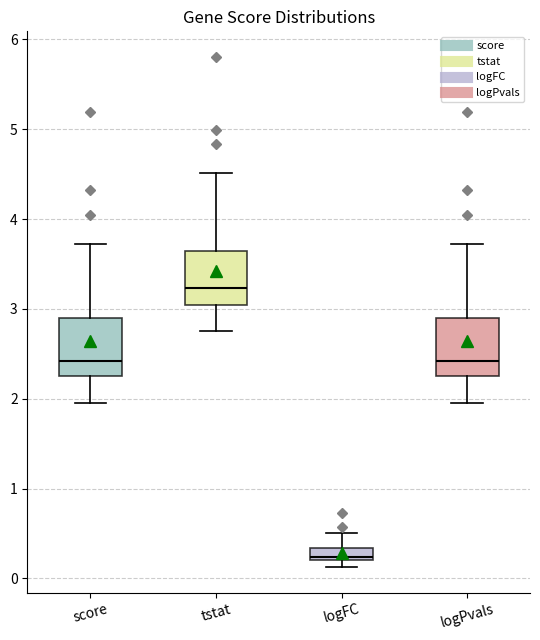

Which box has the lowest median line?

logFC